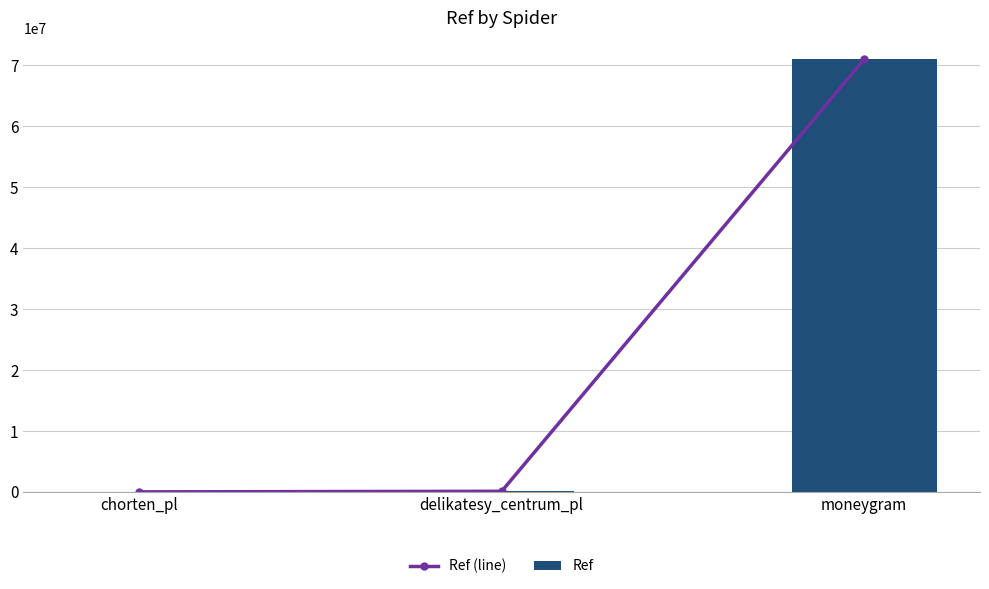

Reading left to right, list all the values displayed in this chart.

Ref (line): 3632	101086	70990425
Ref: 3632	101086	70990425